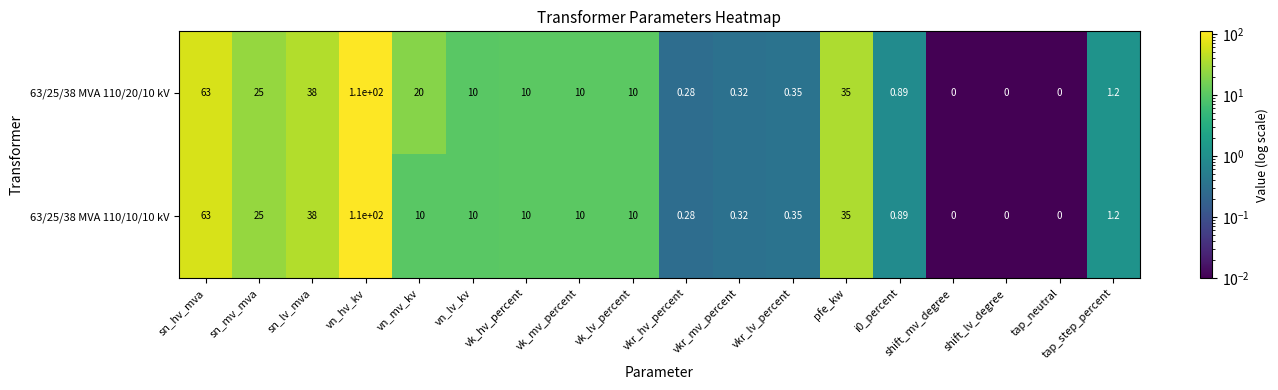

At which category is the sum across all series the highest?

vn_hv_kv